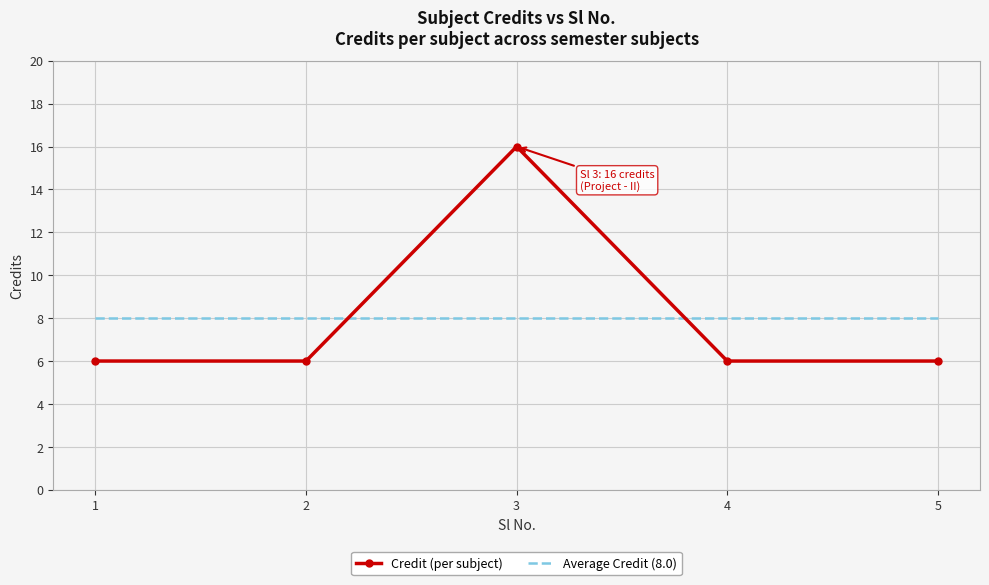

Which series has the largest range (max minus min)?

Credit (per subject)